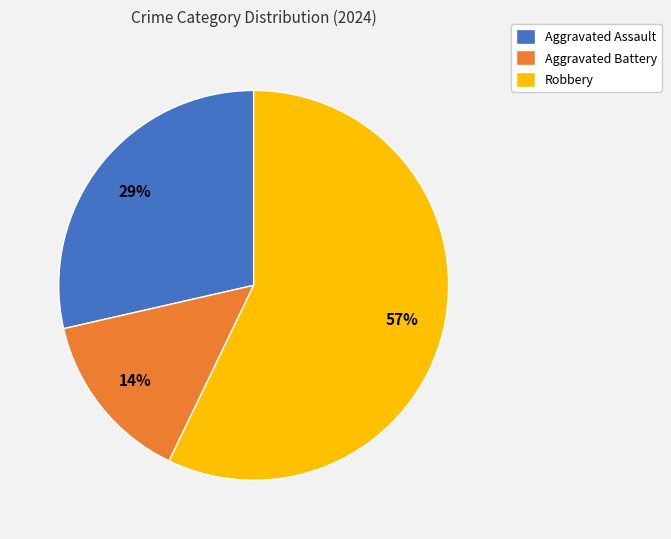

Is it true that Aggravated Assault is 16% of the pie?

False